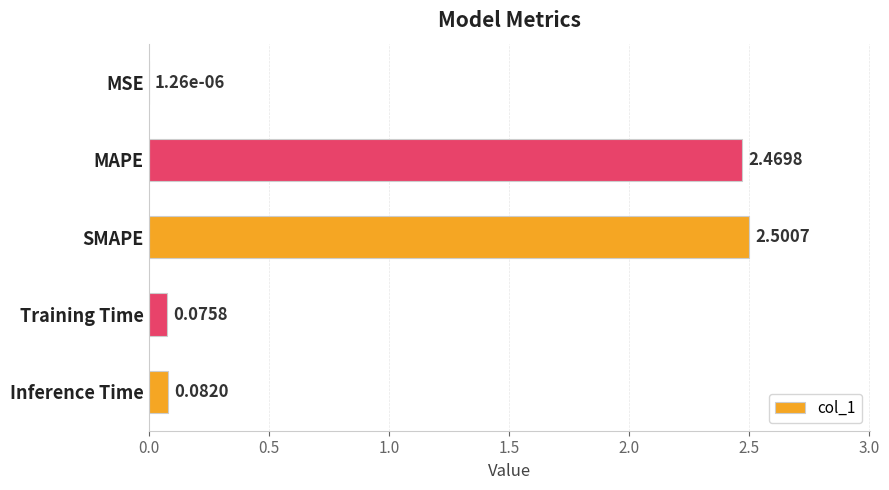

What is the sum of the values at MAPE and Inference Time?

2.6